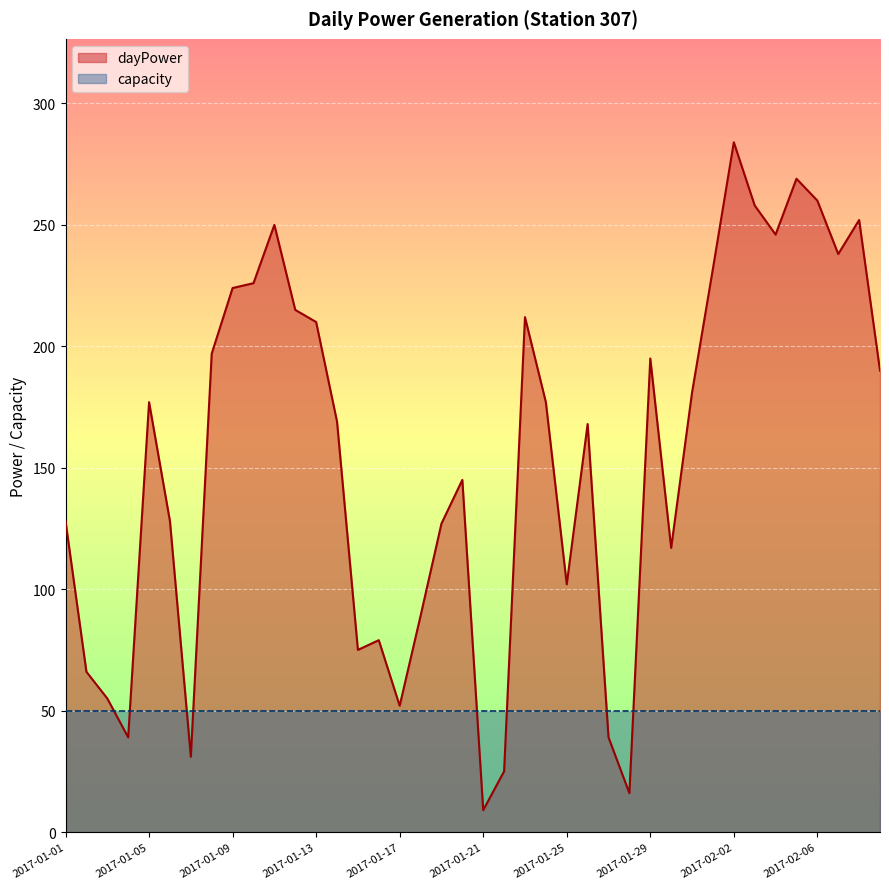

Which category has the lowest value across all series?

2017-01-21